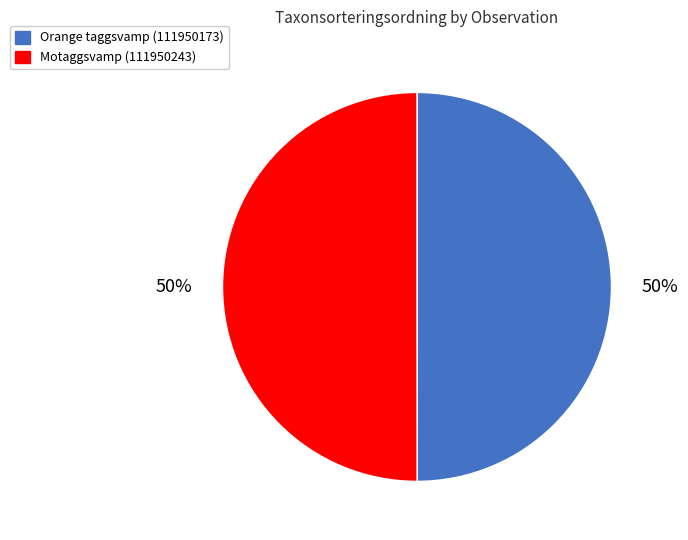

What is the ratio of the value at Orange taggsvamp (111950173) to the value at Motaggsvamp (111950243)?

1.0